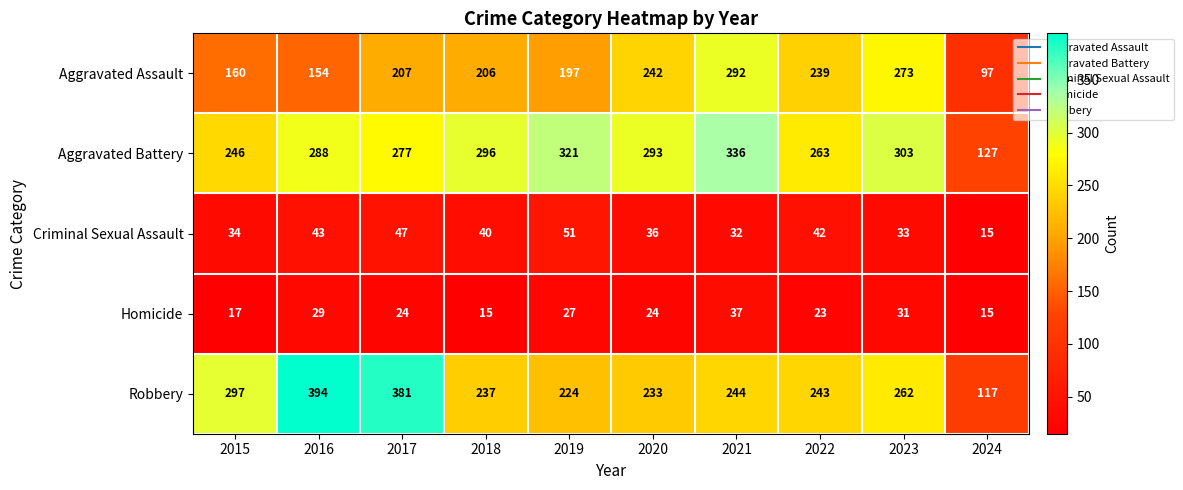

Rank the series at 2023 from lowest to highest value.

Homicide, Criminal Sexual Assault, Robbery, Aggravated Assault, Aggravated Battery